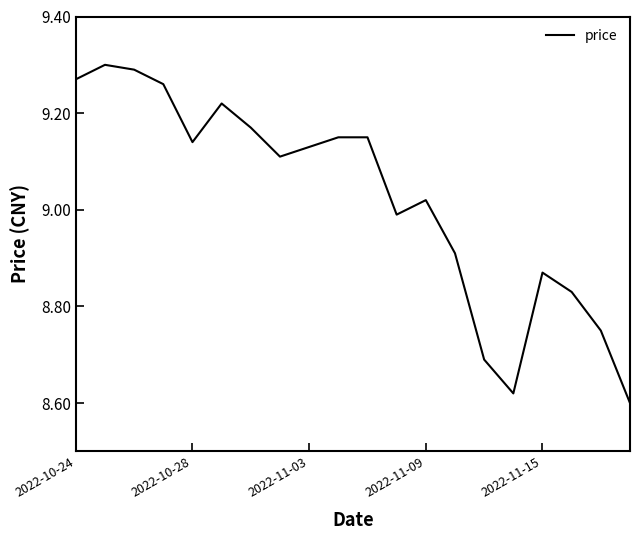

What is the difference between the maximum and minimum values?

0.7